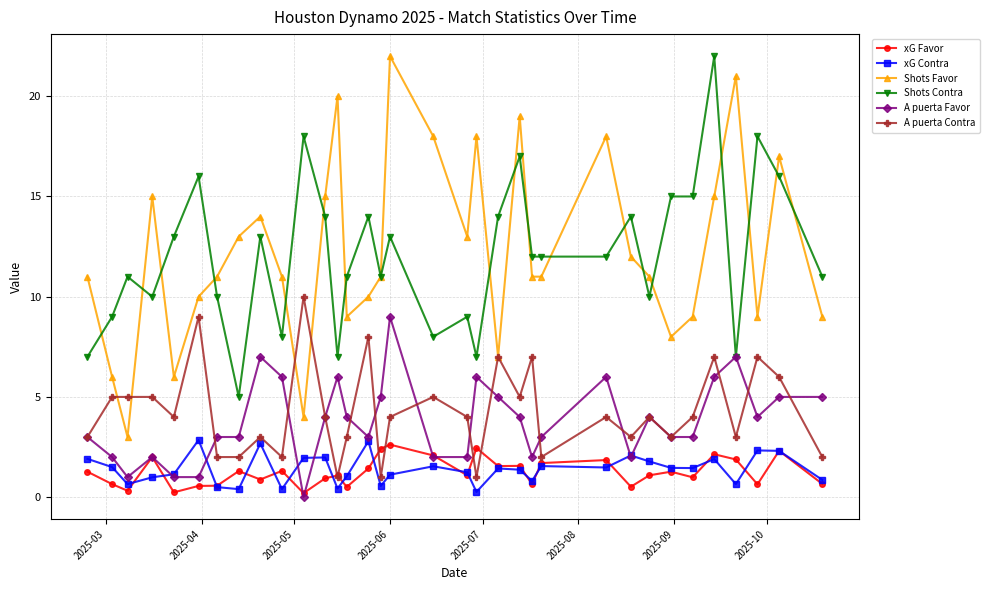

Which series has the widest spread of values?

Shots Favor